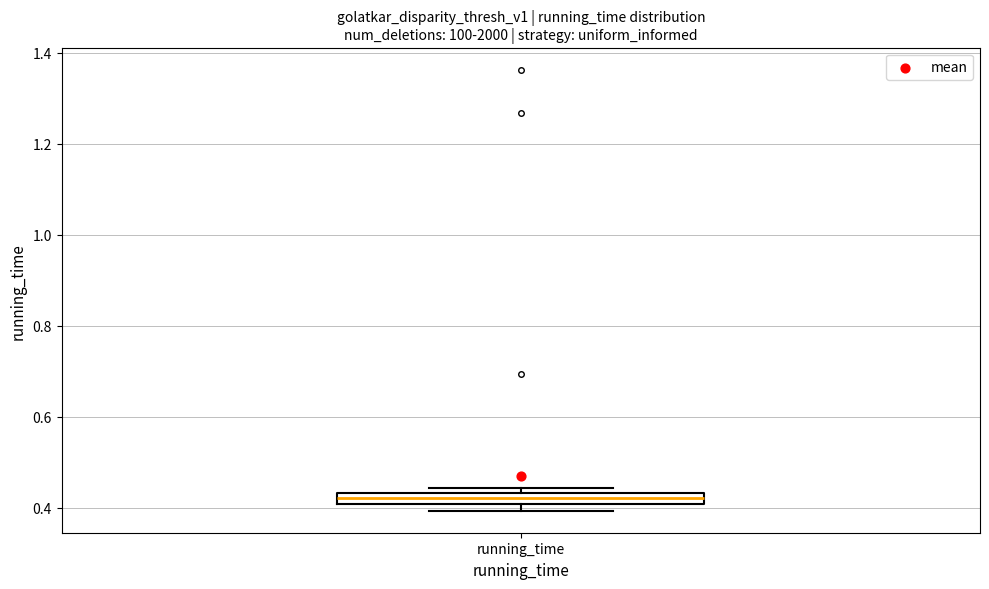

Where is the lower edge of the box for running_time on the y-axis? The values are not printed on the chart, so give them approximately, as read against the axis.

0.40